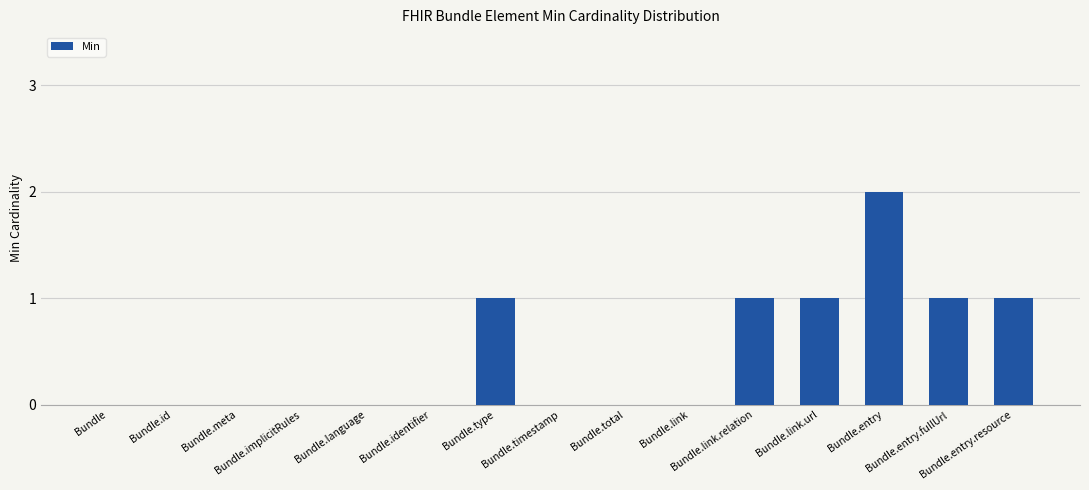

At which category does the chart reach its peak across all series?

Bundle.entry